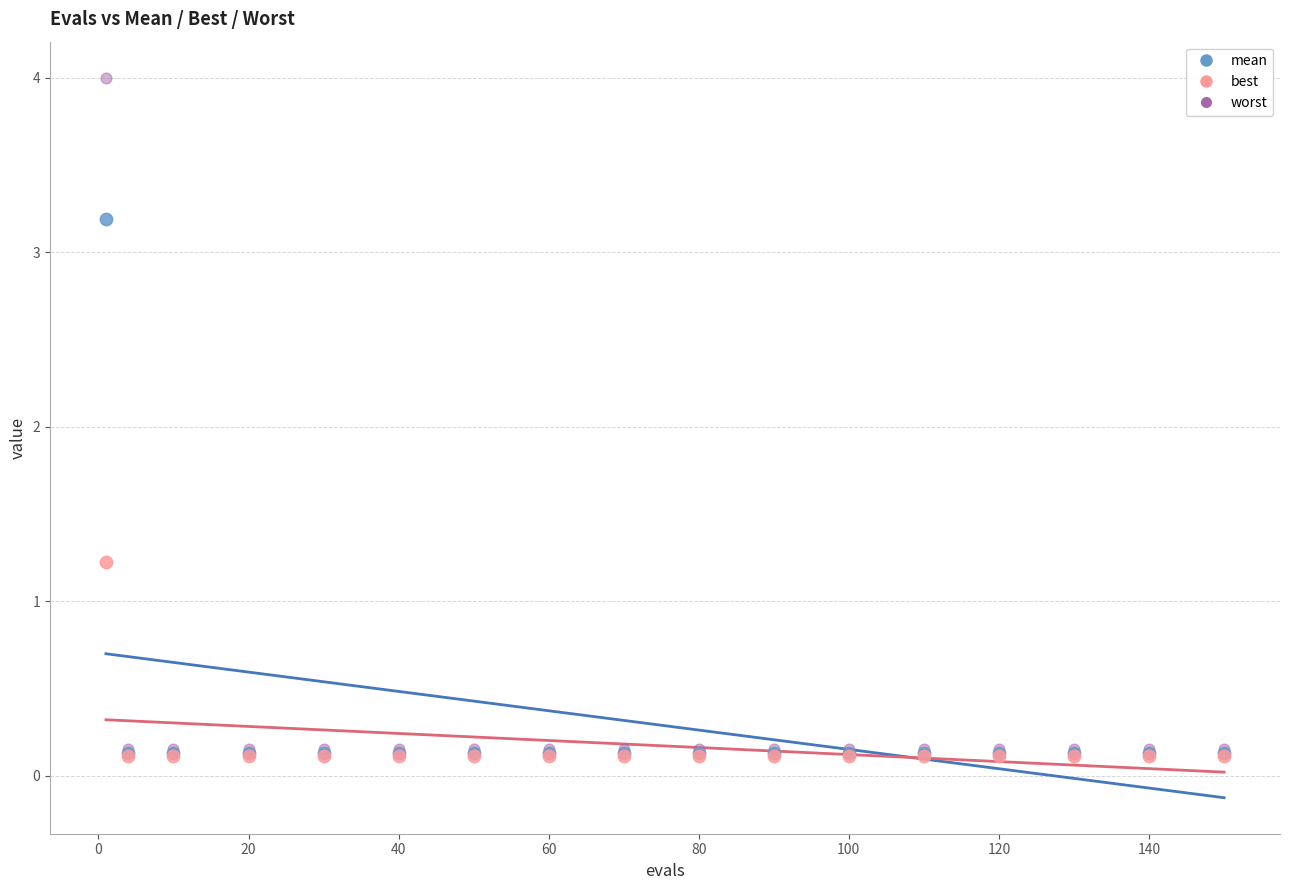

Which series has the largest Y range (max minus min)?

worst